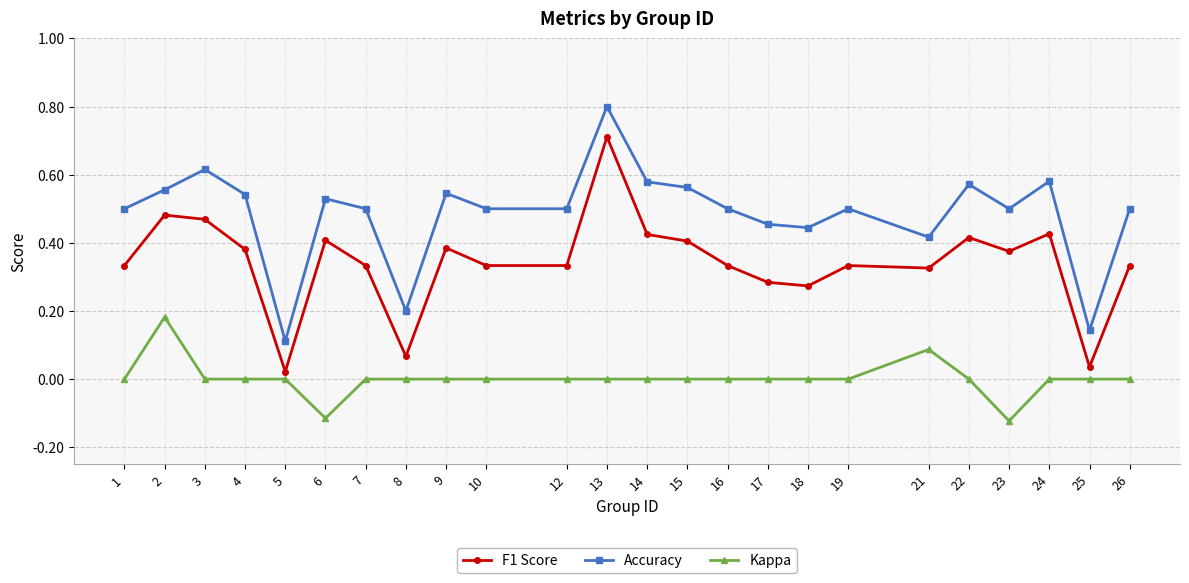

What is the difference between the maximum and second lowest values in the Accuracy series?

0.7